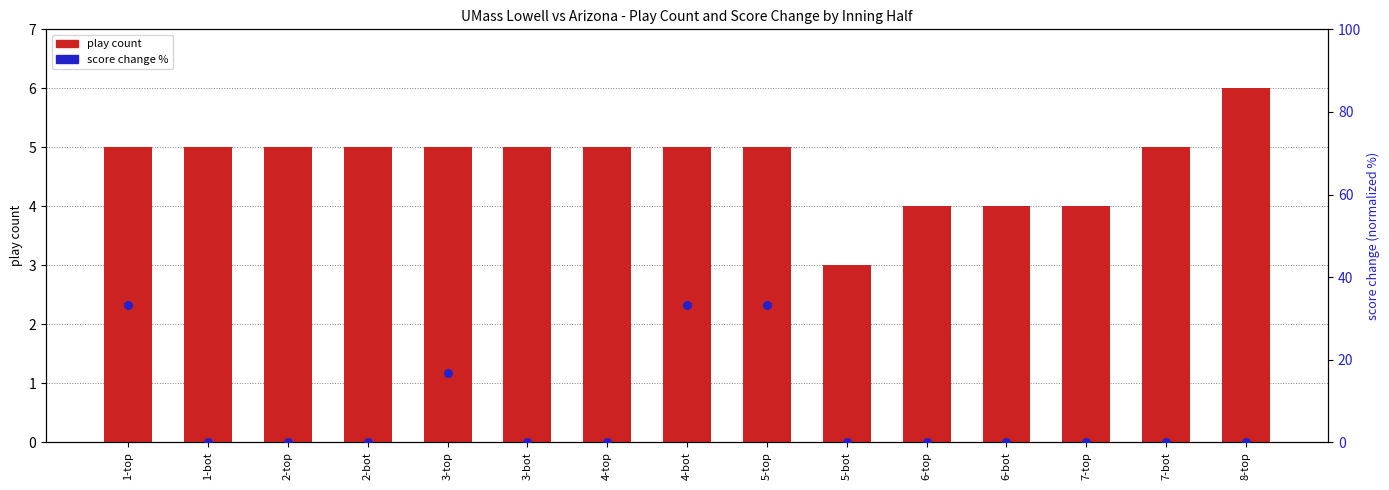

Which series reaches the maximum Y coordinate?

score change %